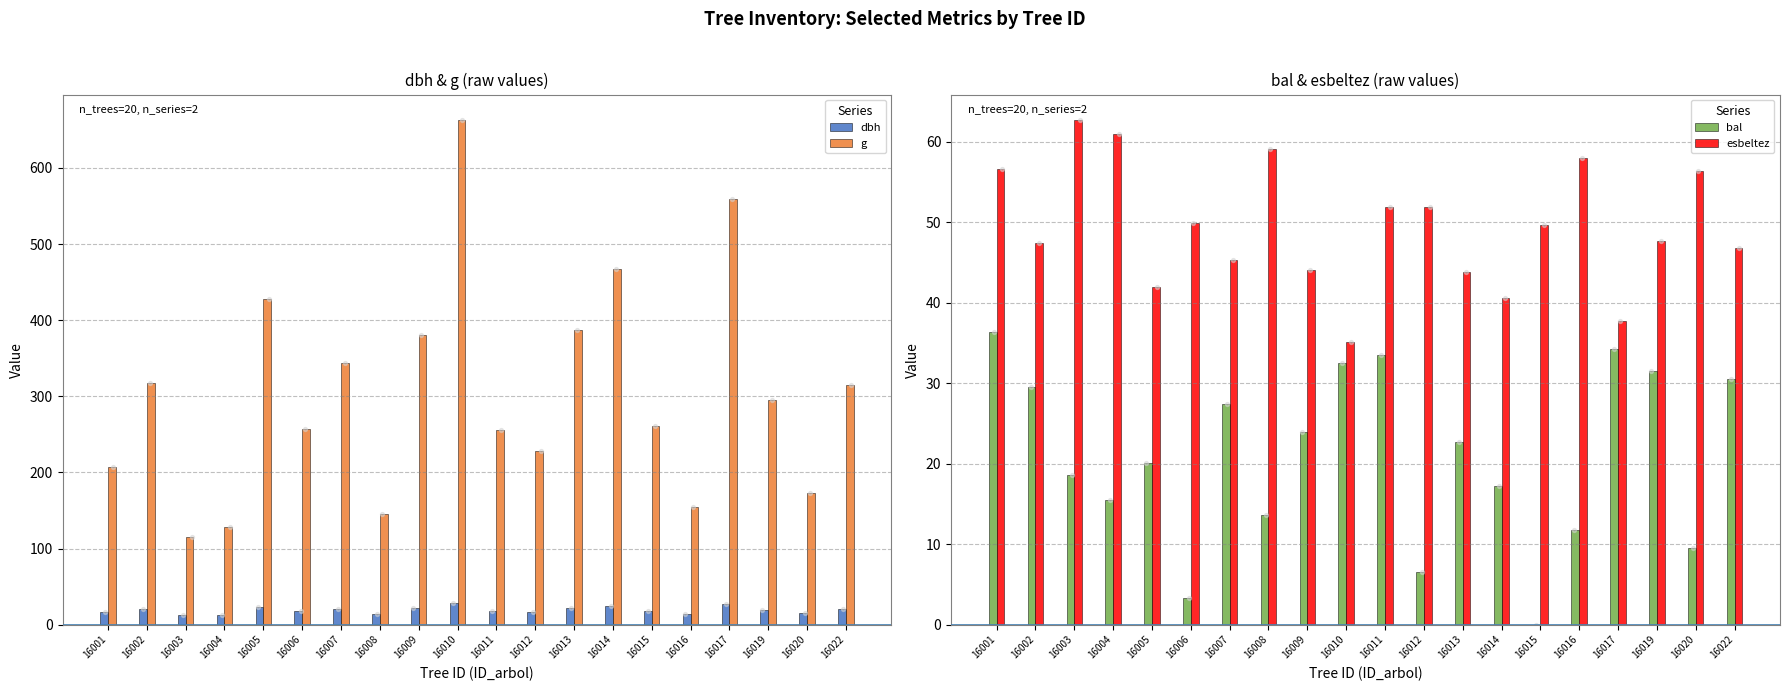

What is the total value across all series at 16004?

217.6